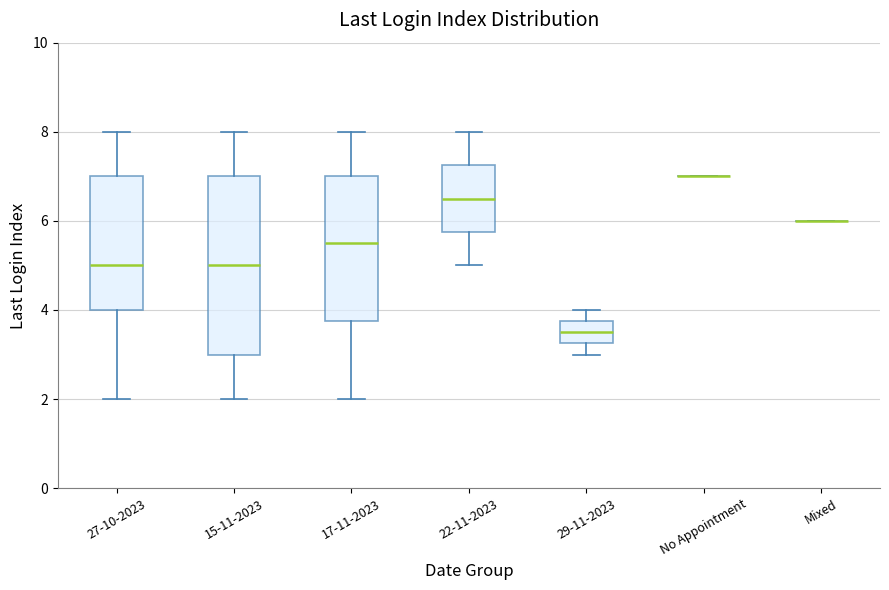

Reading left to right, read every box against the y-axis: the position of its median line, the range the box covers, and the ends of its whiskers. The values are not printed on the chart, so give them approximately, as read against the axis.

27-10-2023: median 5.0, box 4.0 to 7.0, whiskers 2.0 to 8.0
15-11-2023: median 5.0, box 3.0 to 7.0, whiskers 2.0 to 8.0
17-11-2023: median 5.6, box 3.8 to 7.0, whiskers 2.0 to 8.0
22-11-2023: median 6.6, box 5.8 to 7.2, whiskers 5.0 to 8.0
29-11-2023: median 3.6, box 3.2 to 3.8, whiskers 3.0 to 4.0
No Appointment: box collapsed to a line at 7.0, whiskers 7.0 to 7.0
Mixed: box collapsed to a line at 6.0, whiskers 6.0 to 6.0